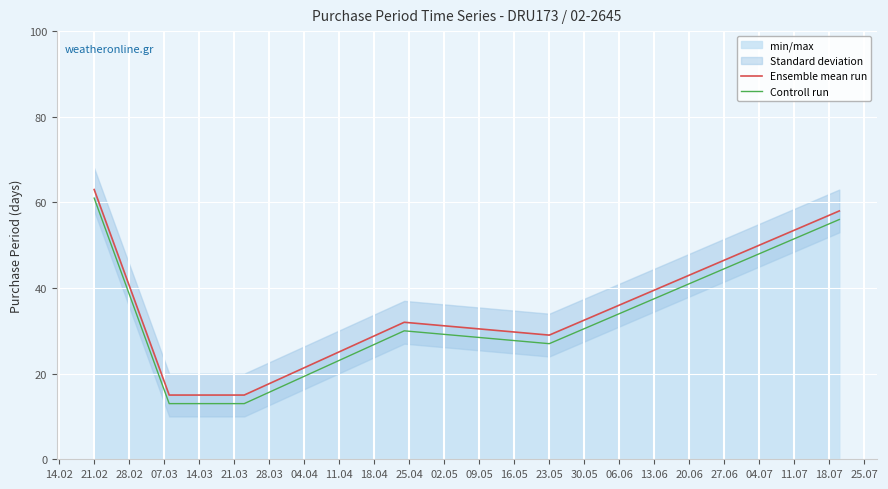

True or false: Ensemble mean run and Controll run intersect in this chart.

False